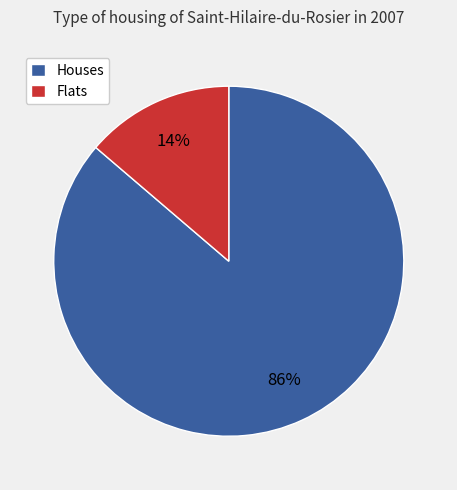

What is the largest slice in the pie chart?

Houses